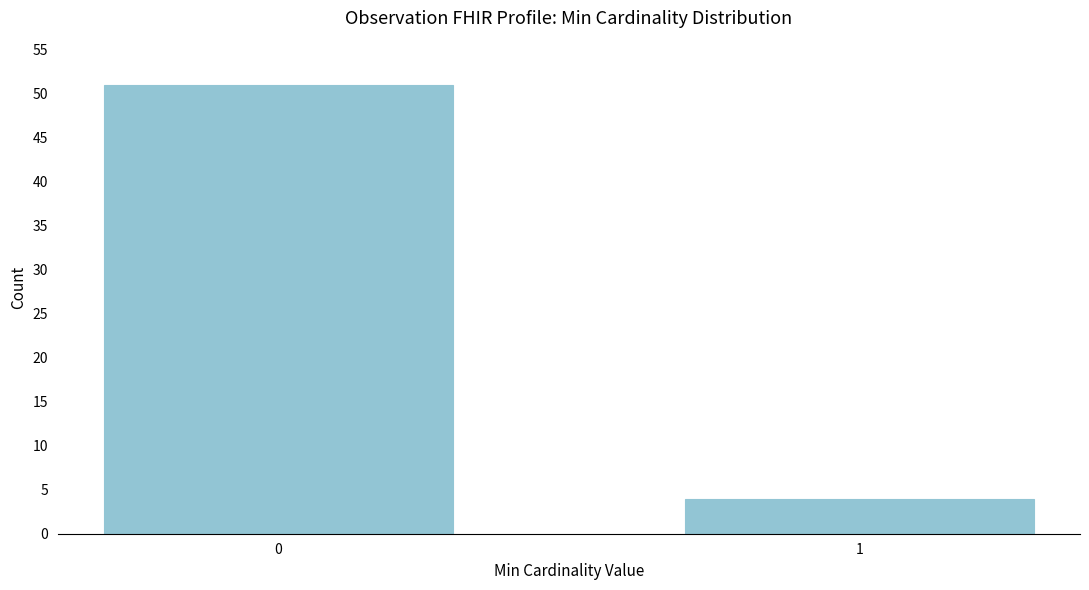

Reading left to right, what are all the values shown in this chart?

0=51	1=4